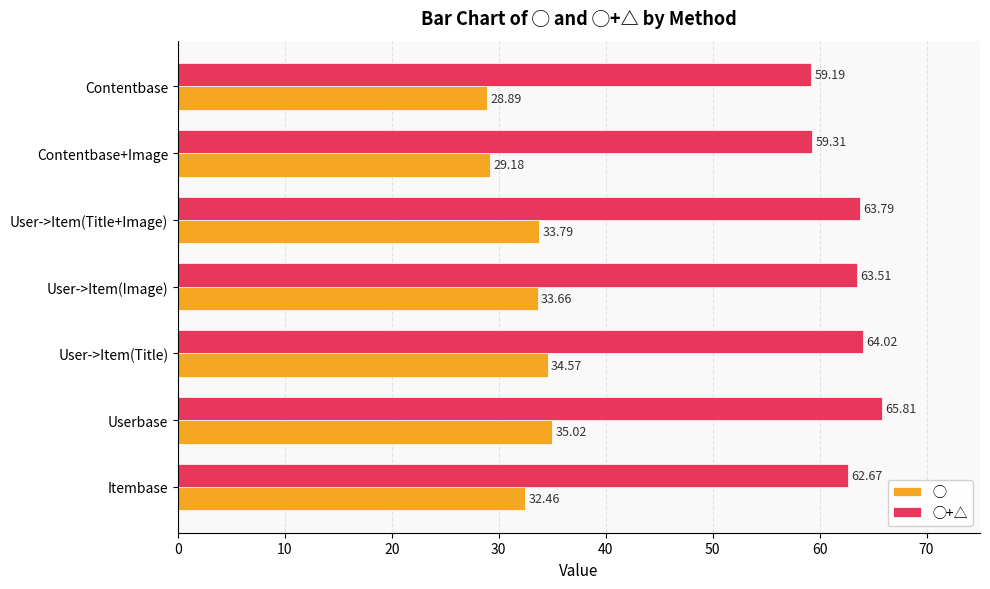

What is the difference between the ◯+△ values at User->Item(Title) and Contentbase?

4.8